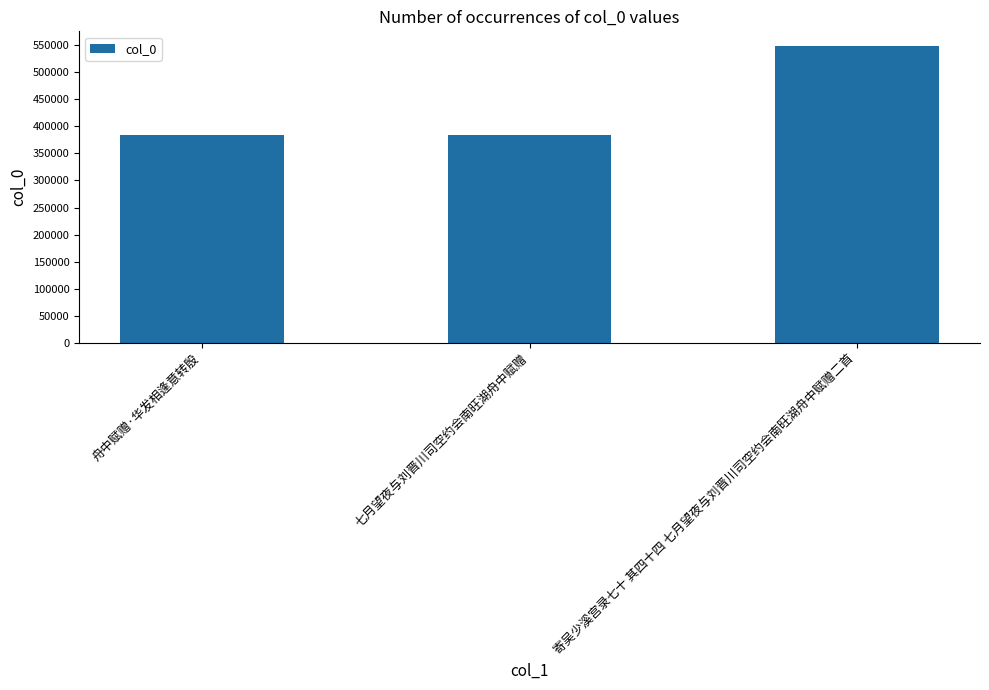

What is the label of the 1st bar from the left?

舟中赋赠·华发相逢意转殷